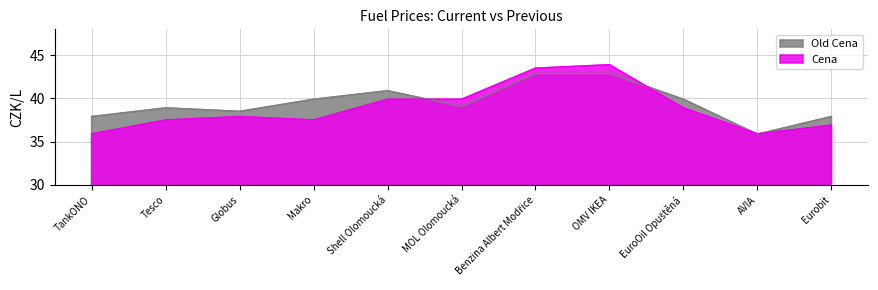

What is the difference between the second highest and minimum values in the Old Cena series?

7.0